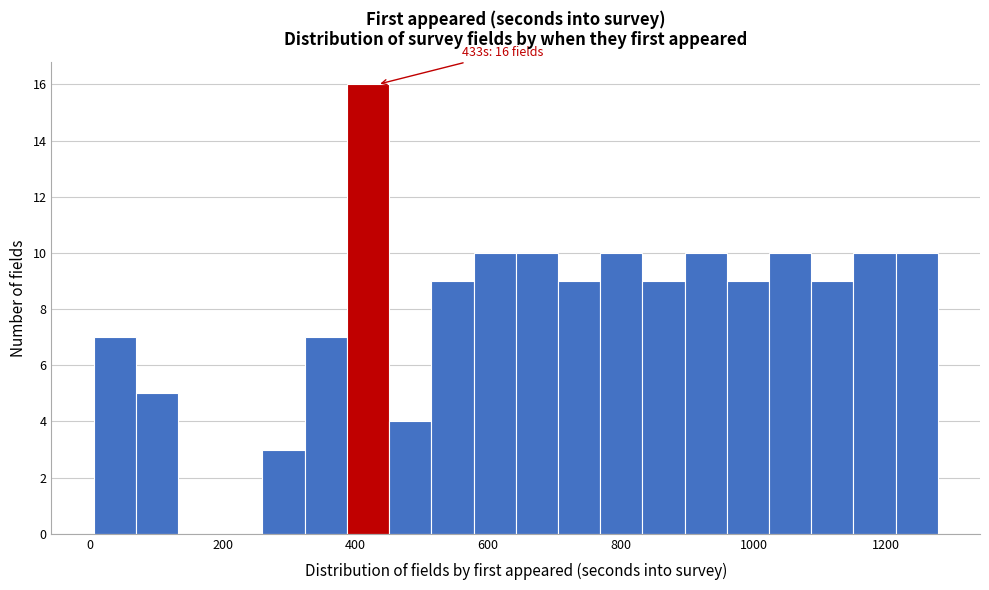

Around what value on the x-axis is the tallest bar? Give the approximate position of its centre, as read against the axis.

420